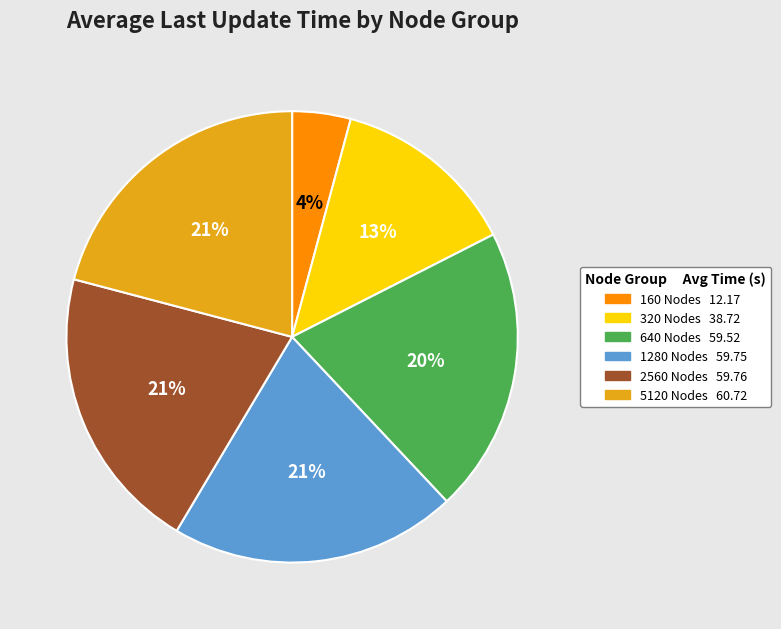

Which slice is the smallest?

160 Nodes